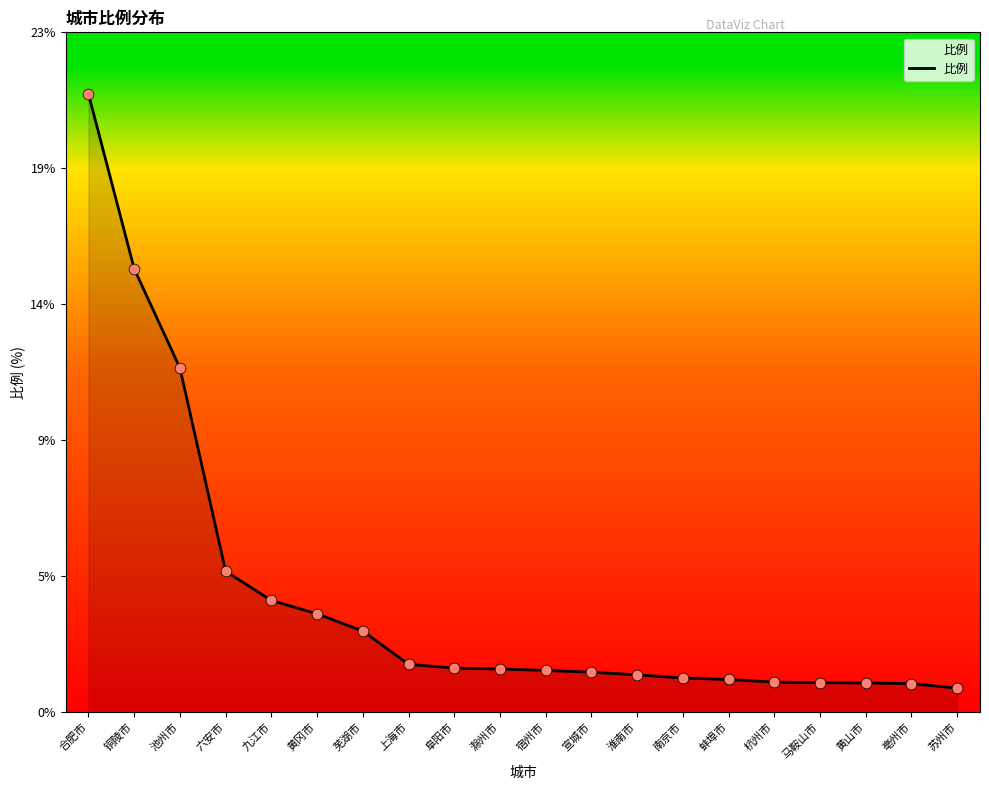

Between 黄冈市 and 淮南市, which is larger?

黄冈市